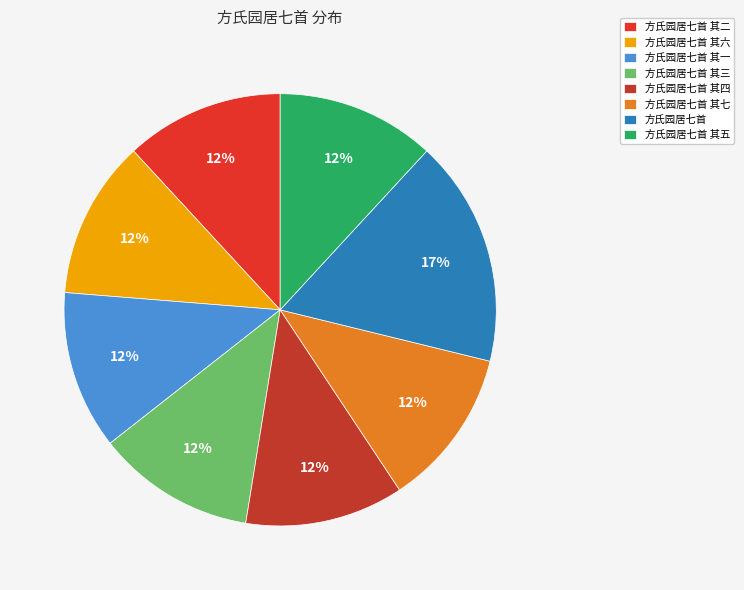

To the nearest percent, what is the average slice percentage?

12%